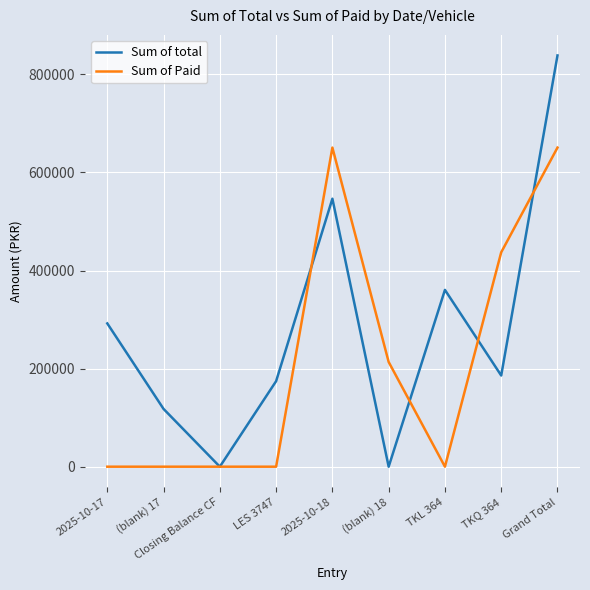

Which label corresponds to the largest value in the chart?

Grand Total